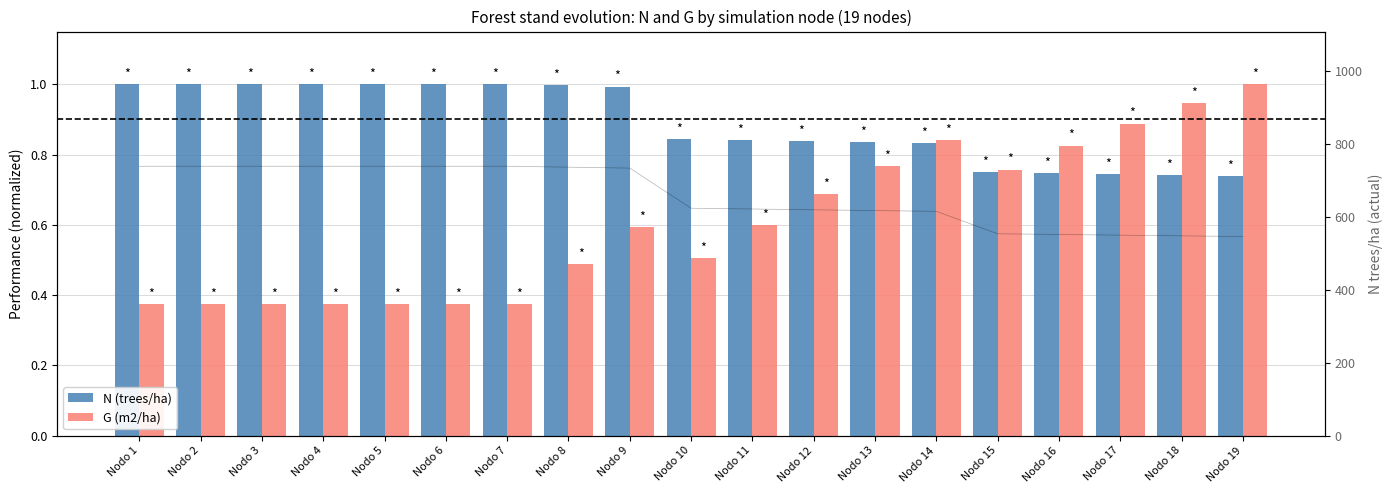

Count the number of categories in the chart.

19